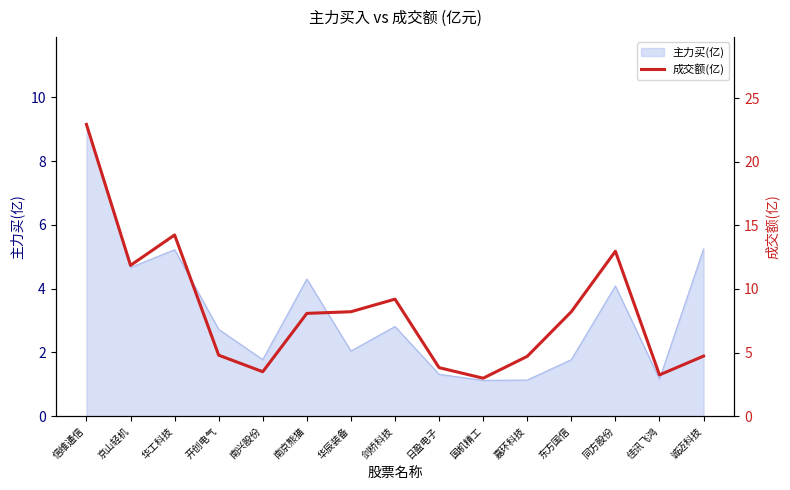

The value of 主力买(亿) at 诚迈科技 is 5.2. True or false?

True